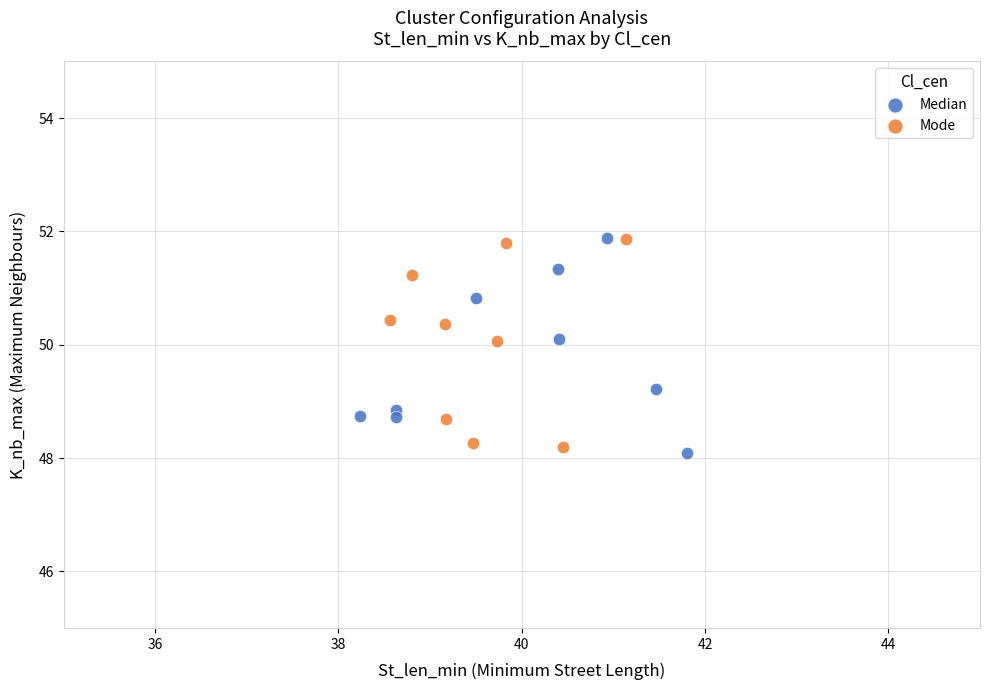

What are all the series names shown in the legend?

Median, Mode